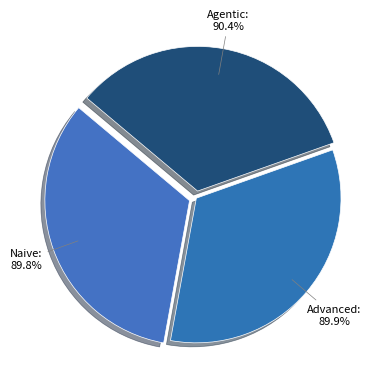

Which category has the smallest portion of the pie?

Naive